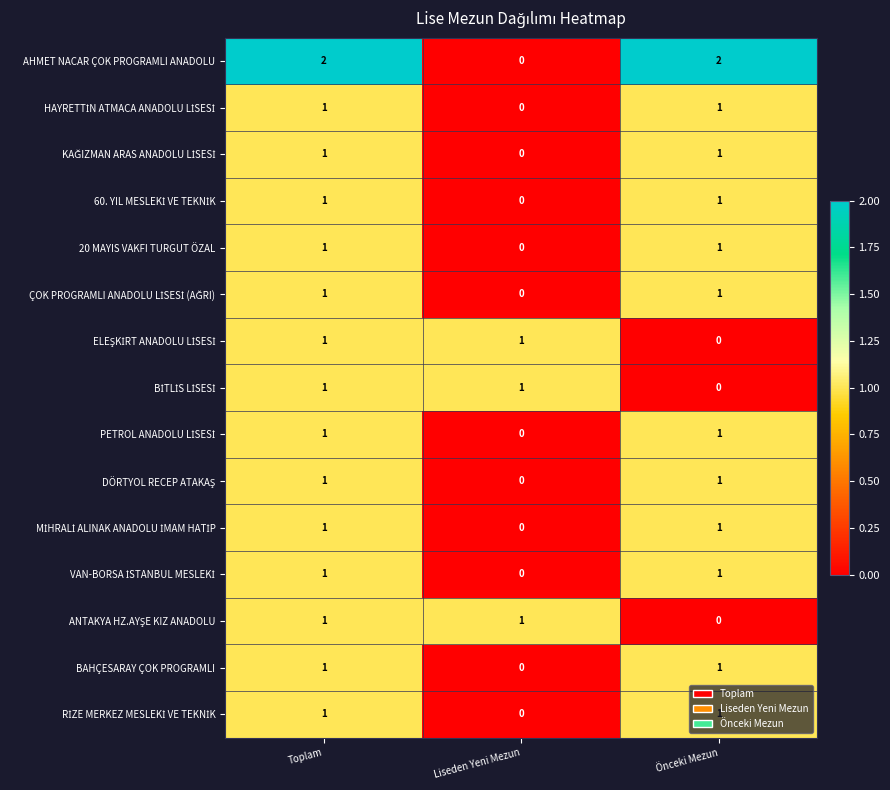

Between Liseden Yeni Mezun and Önceki Mezun, which series saw the biggest shift?

AHMET NACAR ÇOK PROGRAMLI ANADOLU